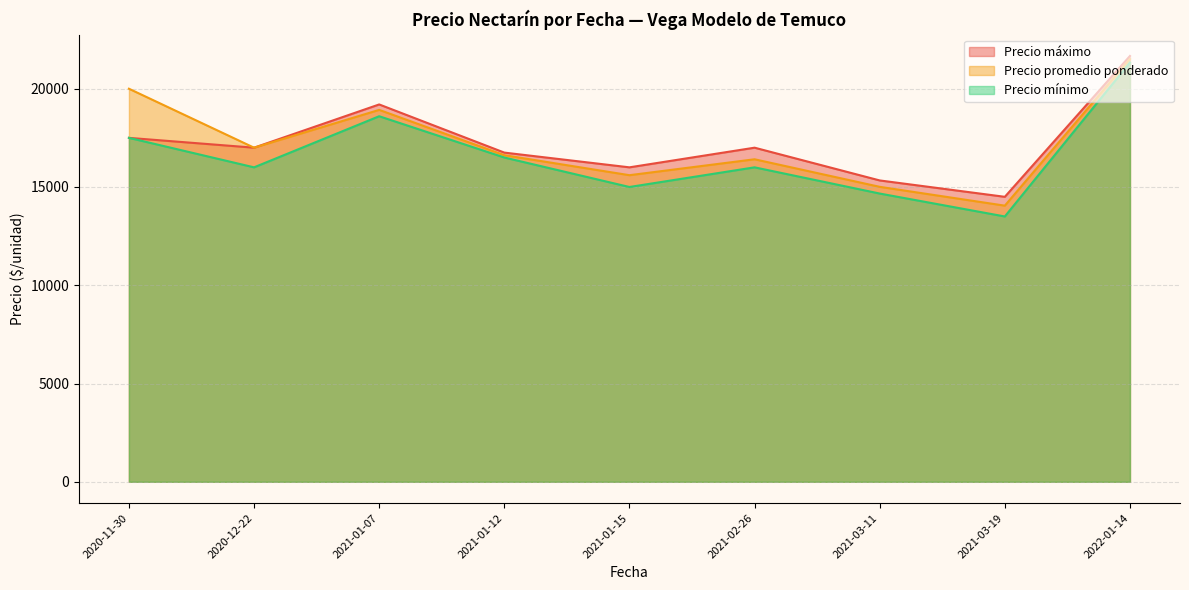

In Precio promedio ponderado, how many points are lower than both neighbors (excluding endpoints)?

3